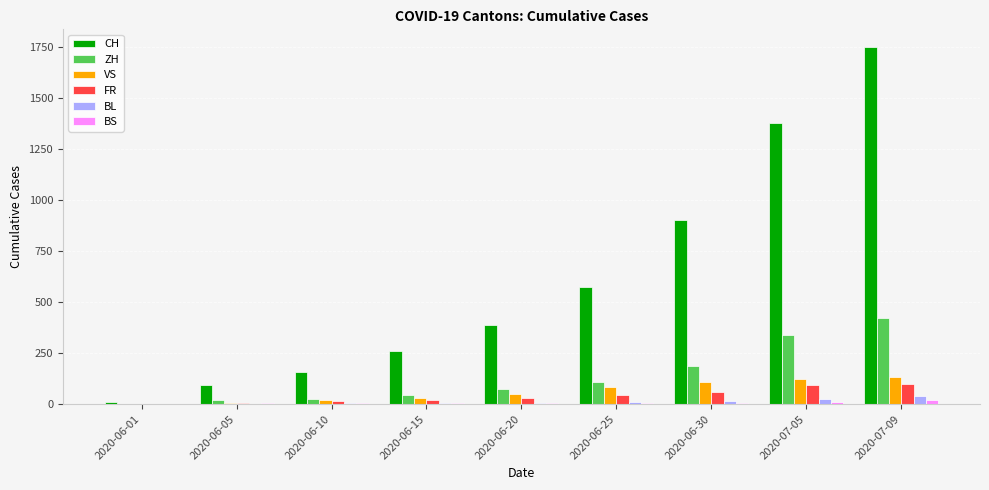

What is the difference between the BS values at 2020-06-25 and 2020-06-10?

2